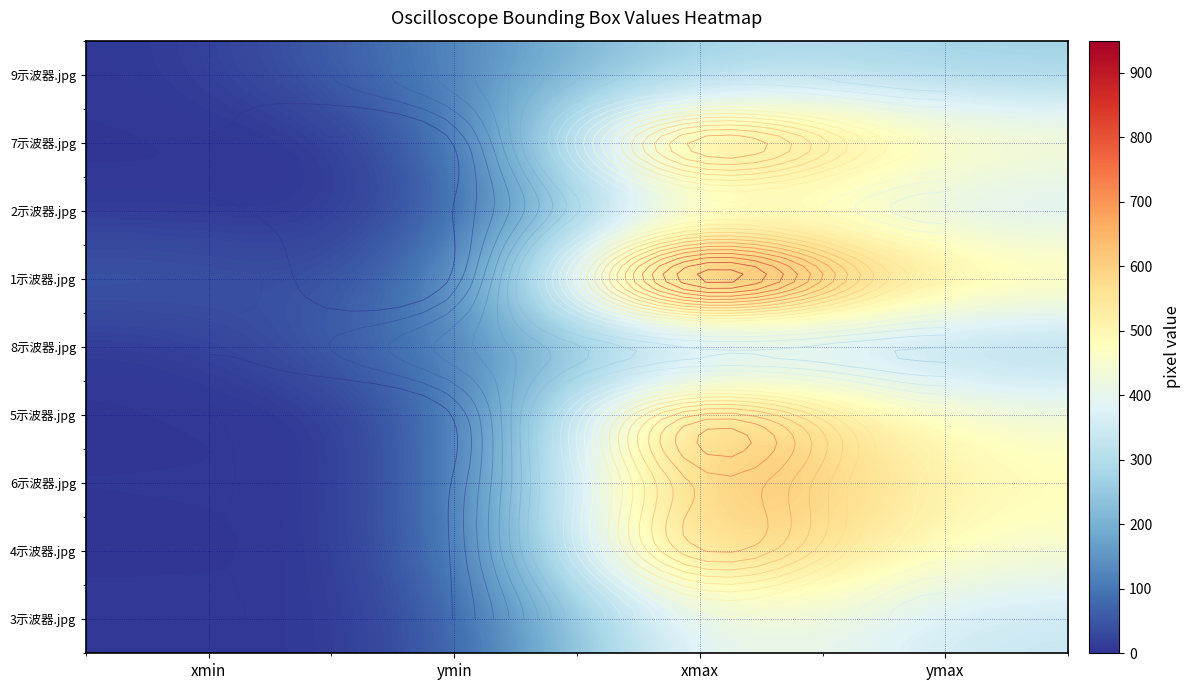

What is the total value across all series at ymax?

3552